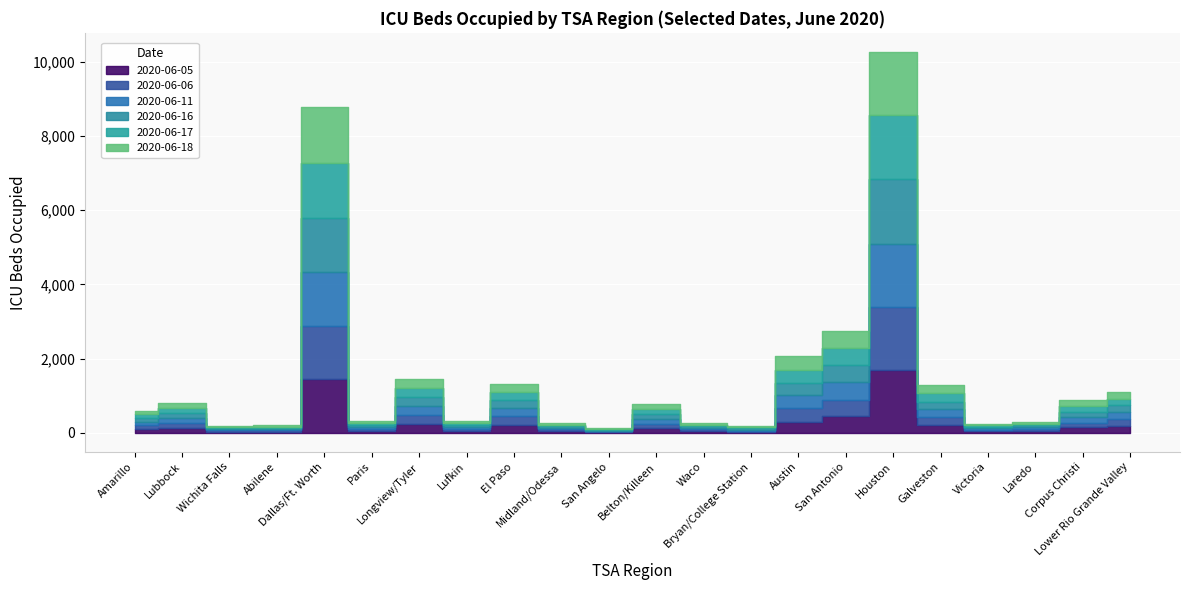

True or false: 2020-06-05 has a value of 203 at Corpus Christi.

False